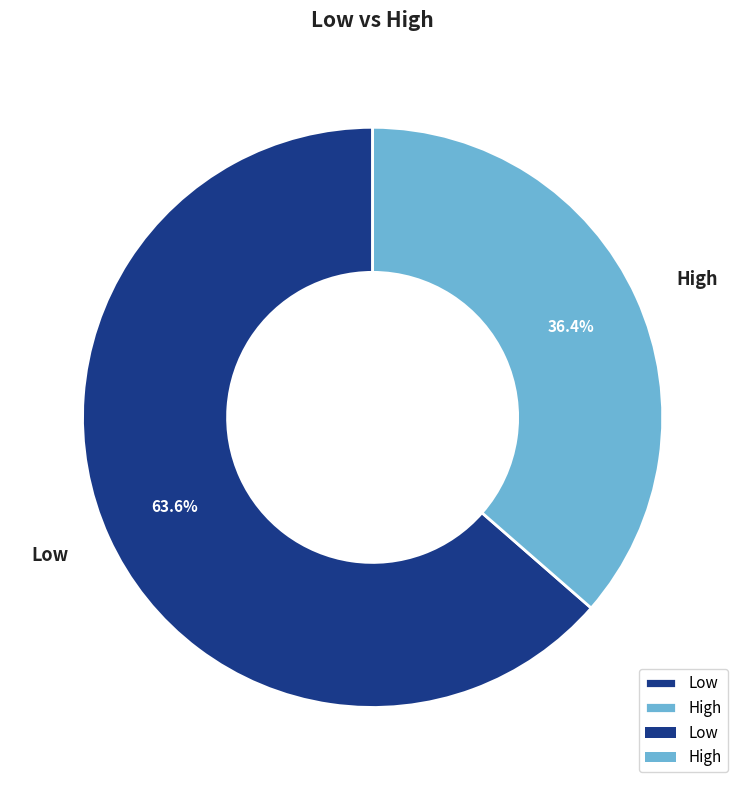

How many slices are in this pie chart?

2